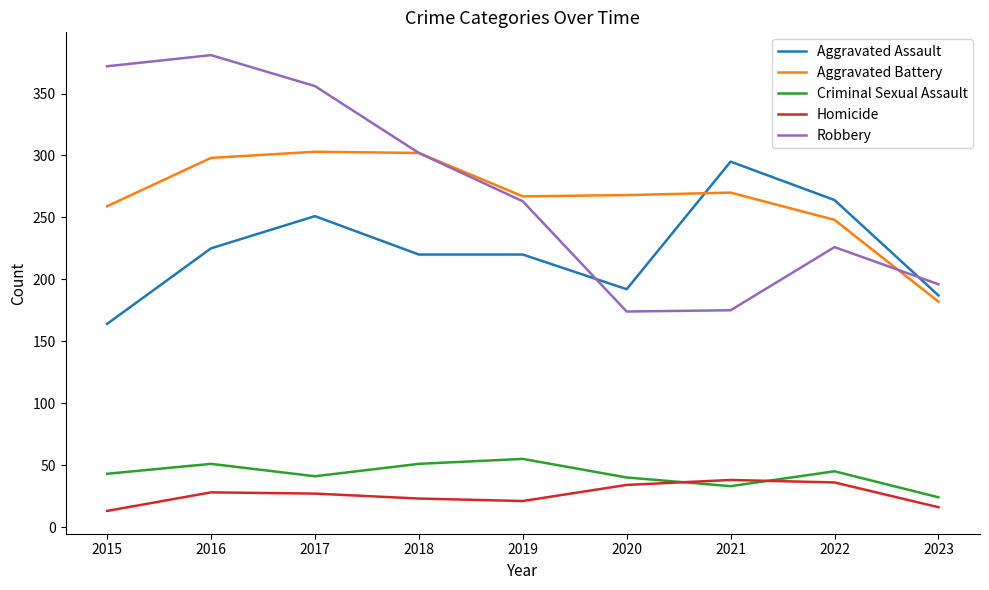

Is it true that Aggravated Battery equals 154 at 2016?

False